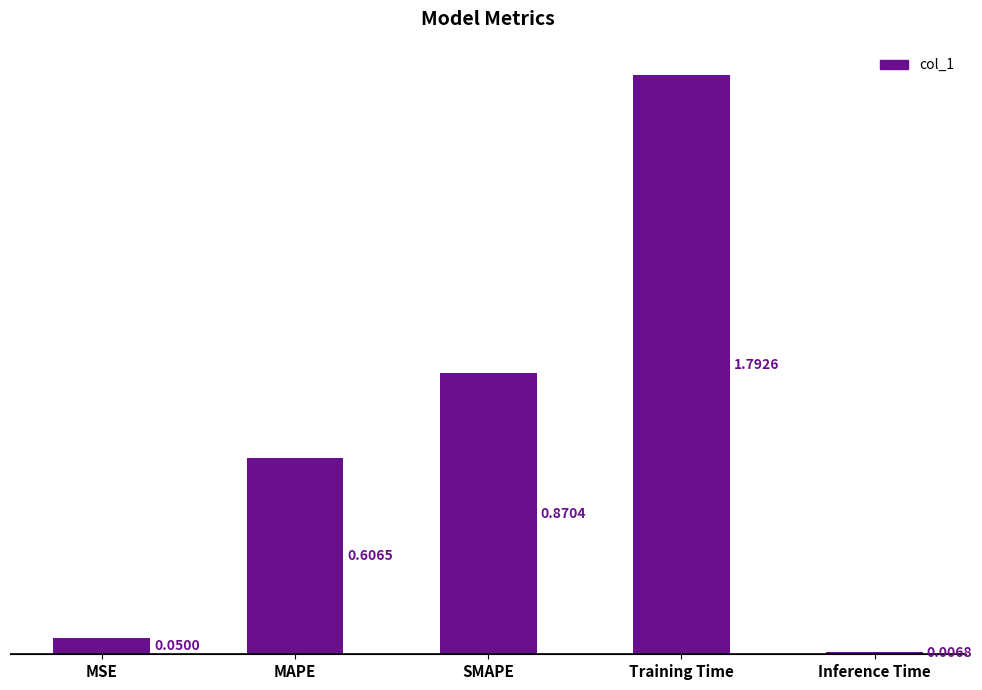

Which category has the highest value across all series?

Training Time